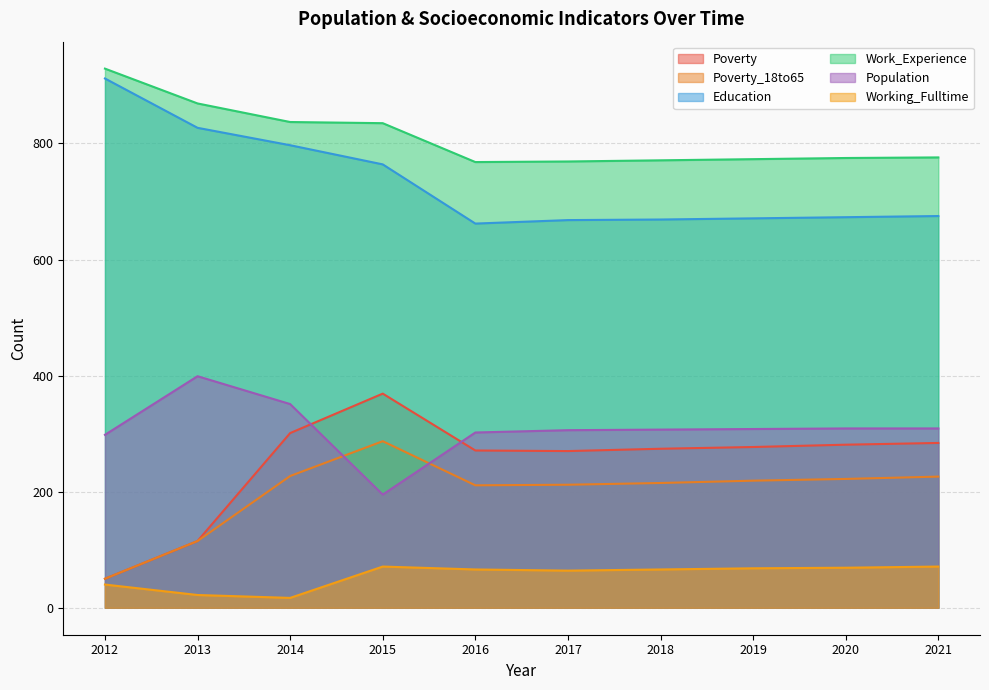

What is the difference between the Poverty_18to65 values at 2014 and 2012?

177